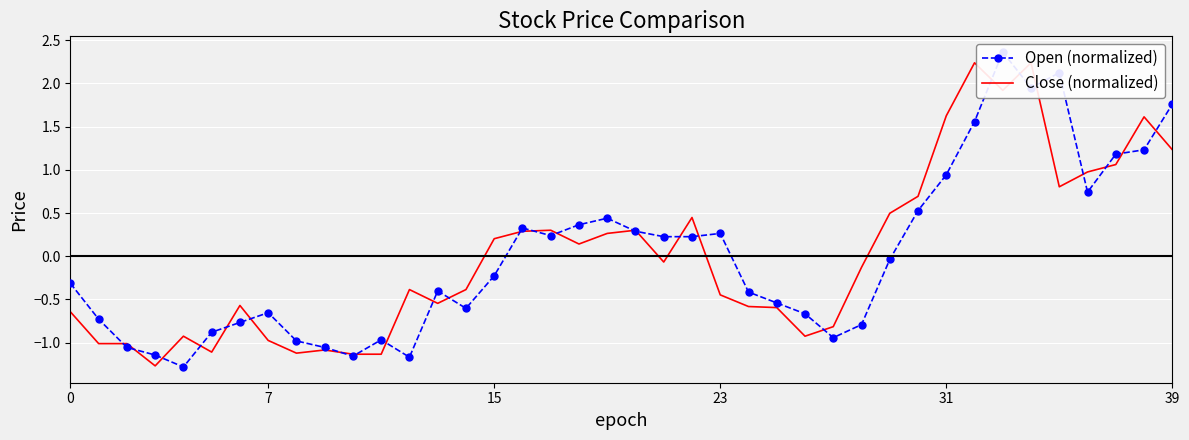

What is the greatest value displayed?

2.4